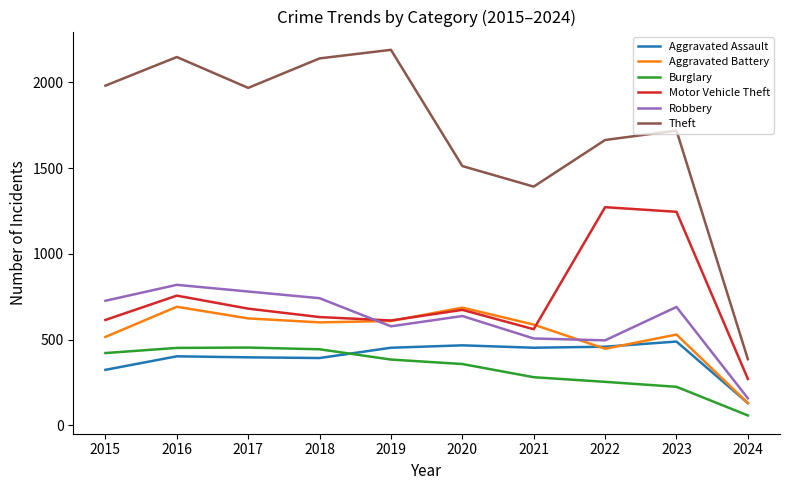

What is the difference between the highest and lowest values at 2017?

1572